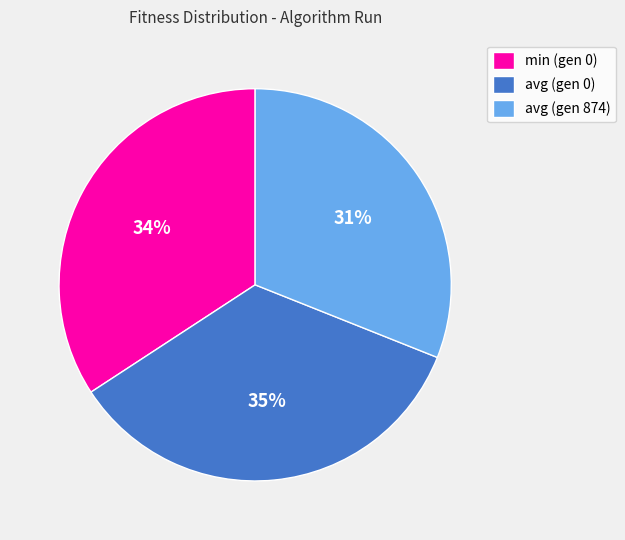

Rank the categories by value from lowest to highest.

avg (gen 874), min (gen 0), avg (gen 0)